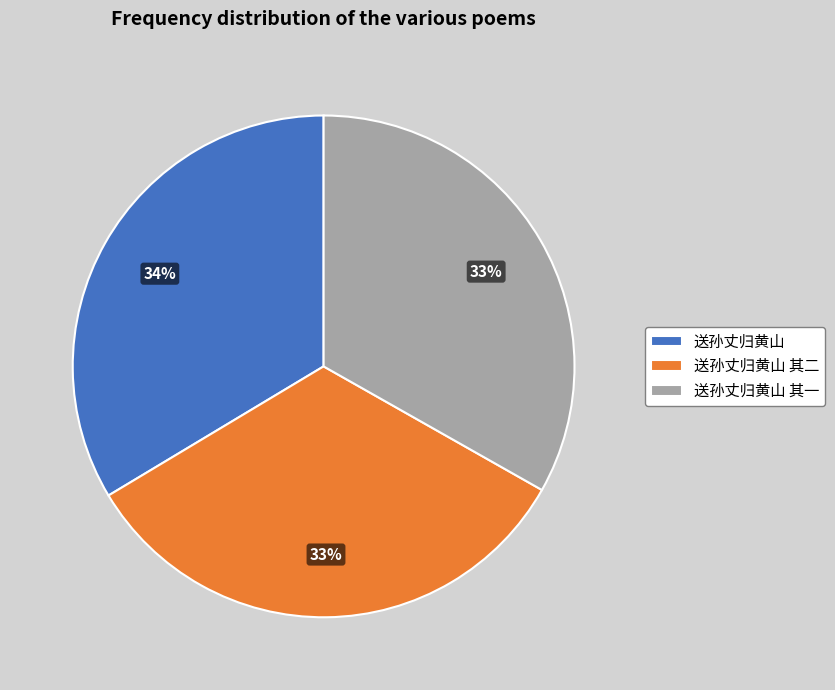

Is there a majority slice in this chart?

No